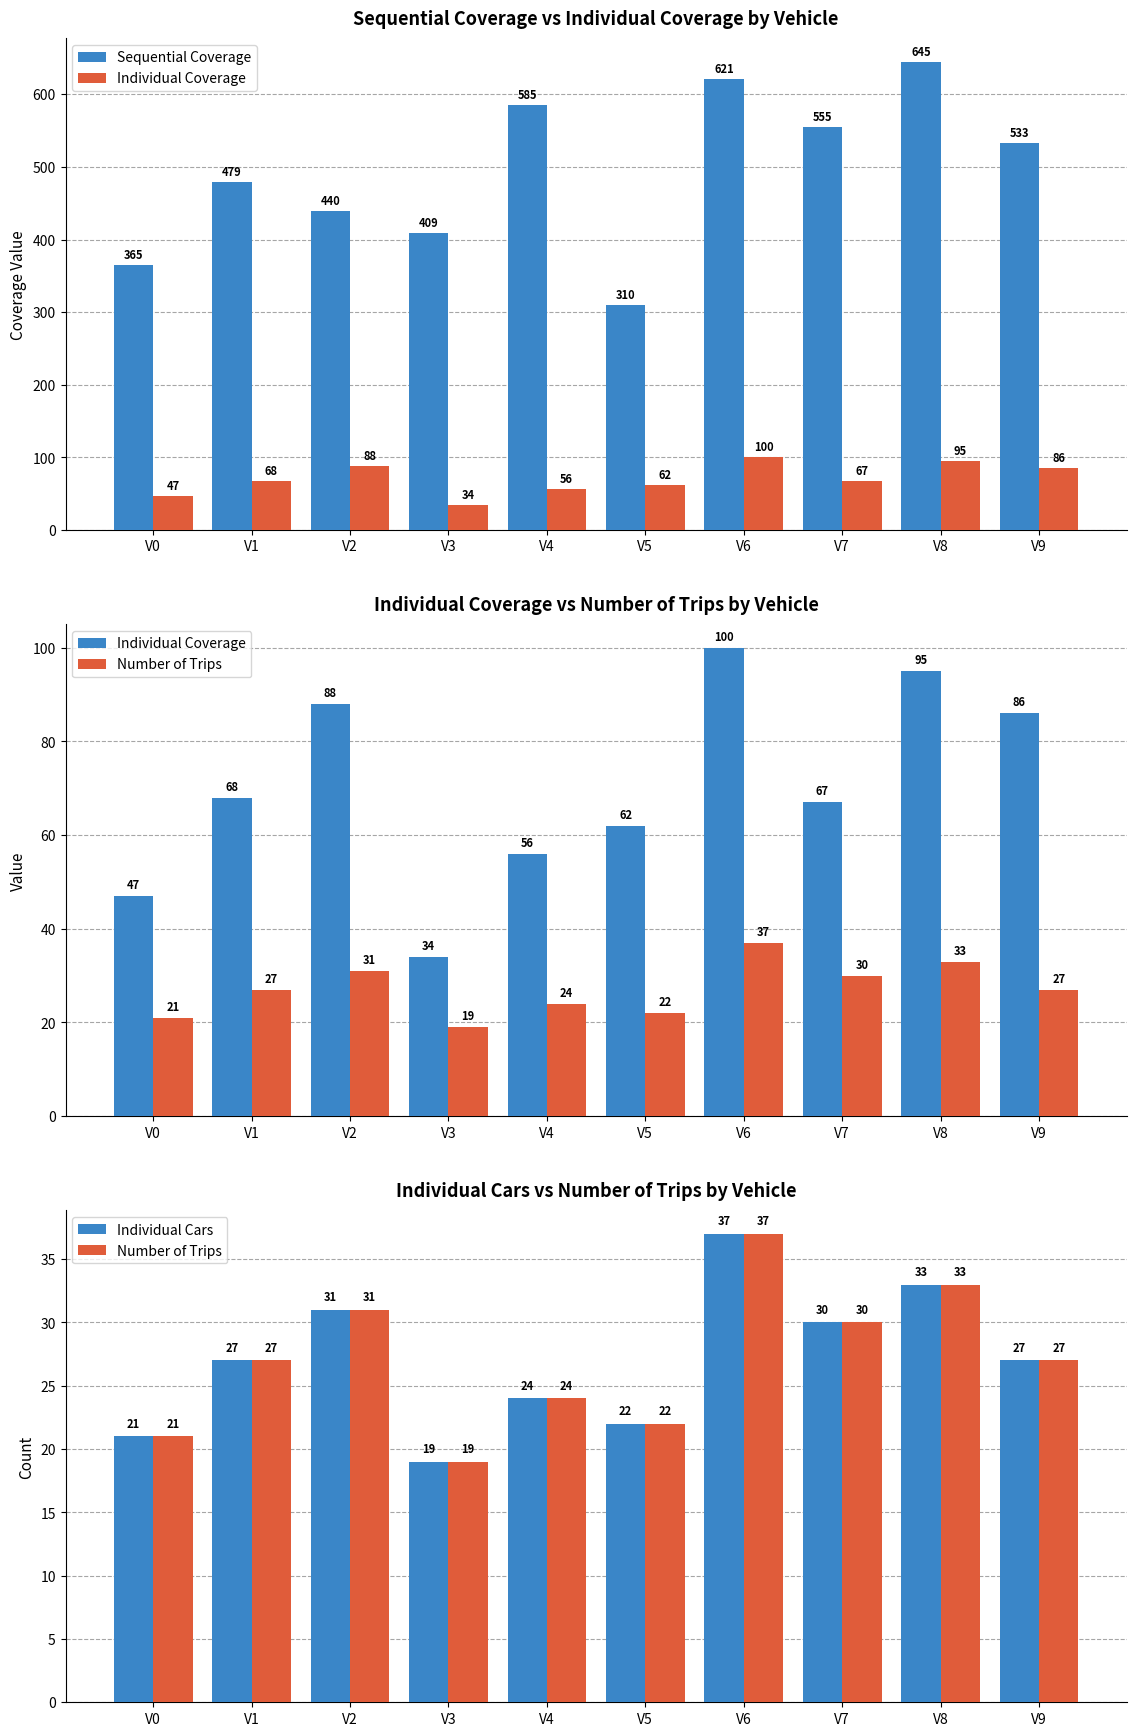

Which label corresponds to the largest value in the chart?

V8